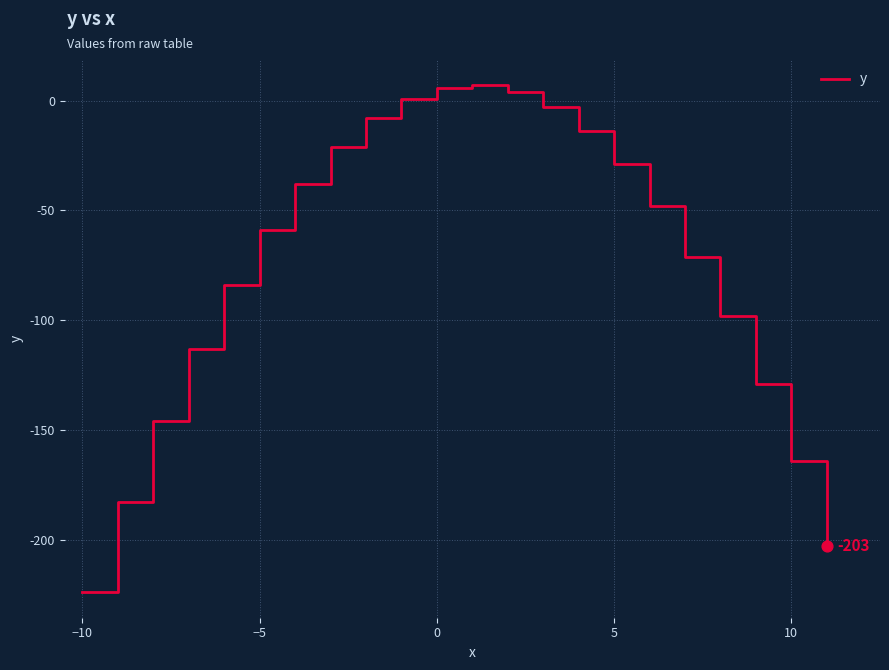

What is the minimum value shown in the chart?

-224